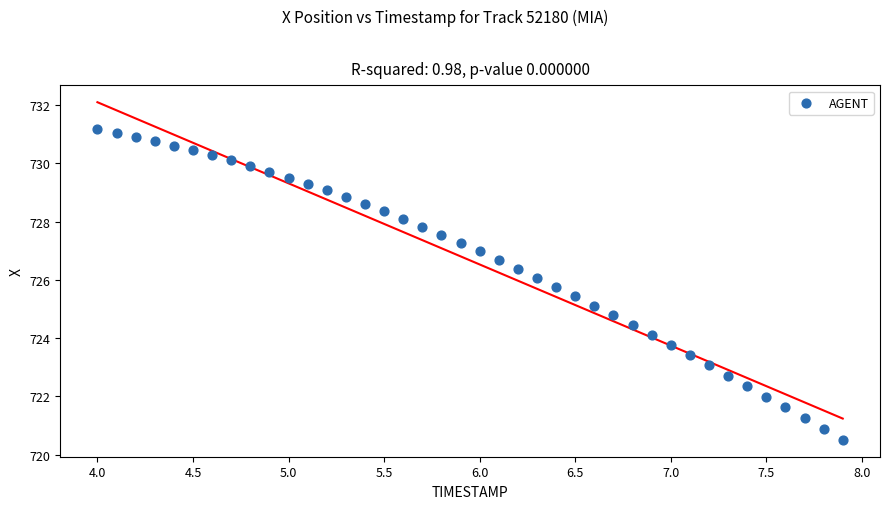

What is the range of X values (max minus min)?

3.9